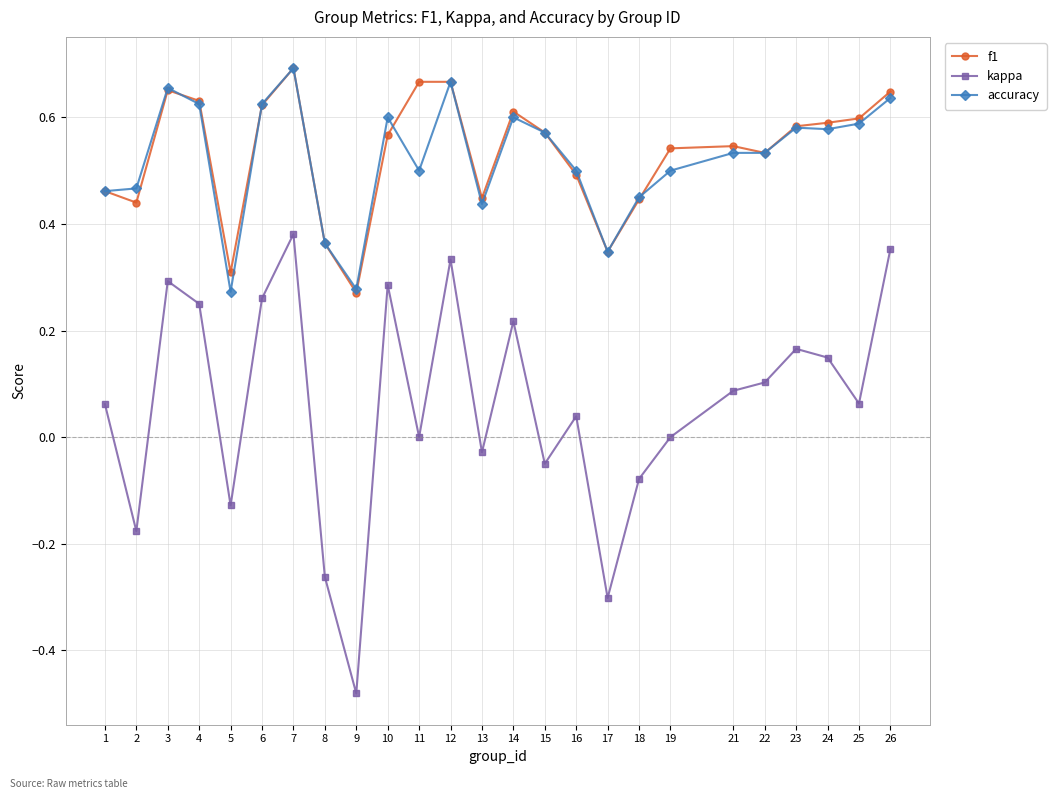

True or false: kappa and accuracy intersect in this chart.

False